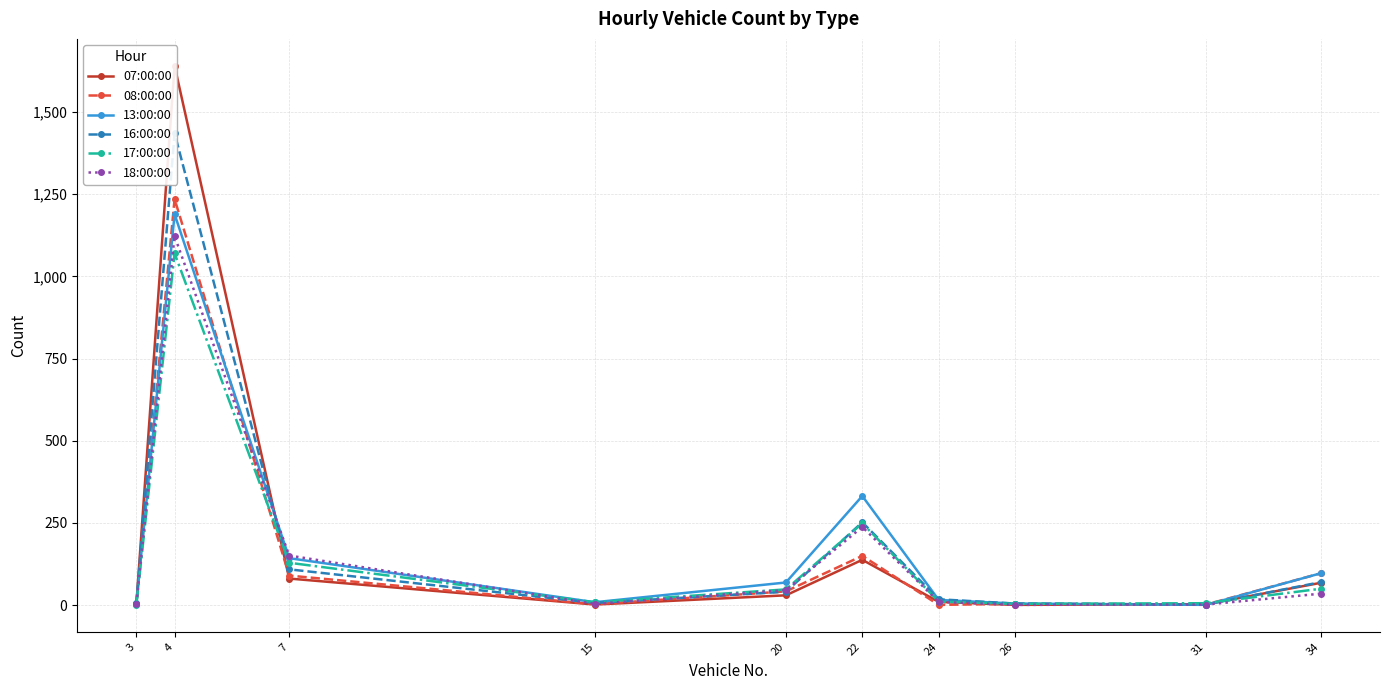

Which series changed the most between 3 and 4?

07:00:00